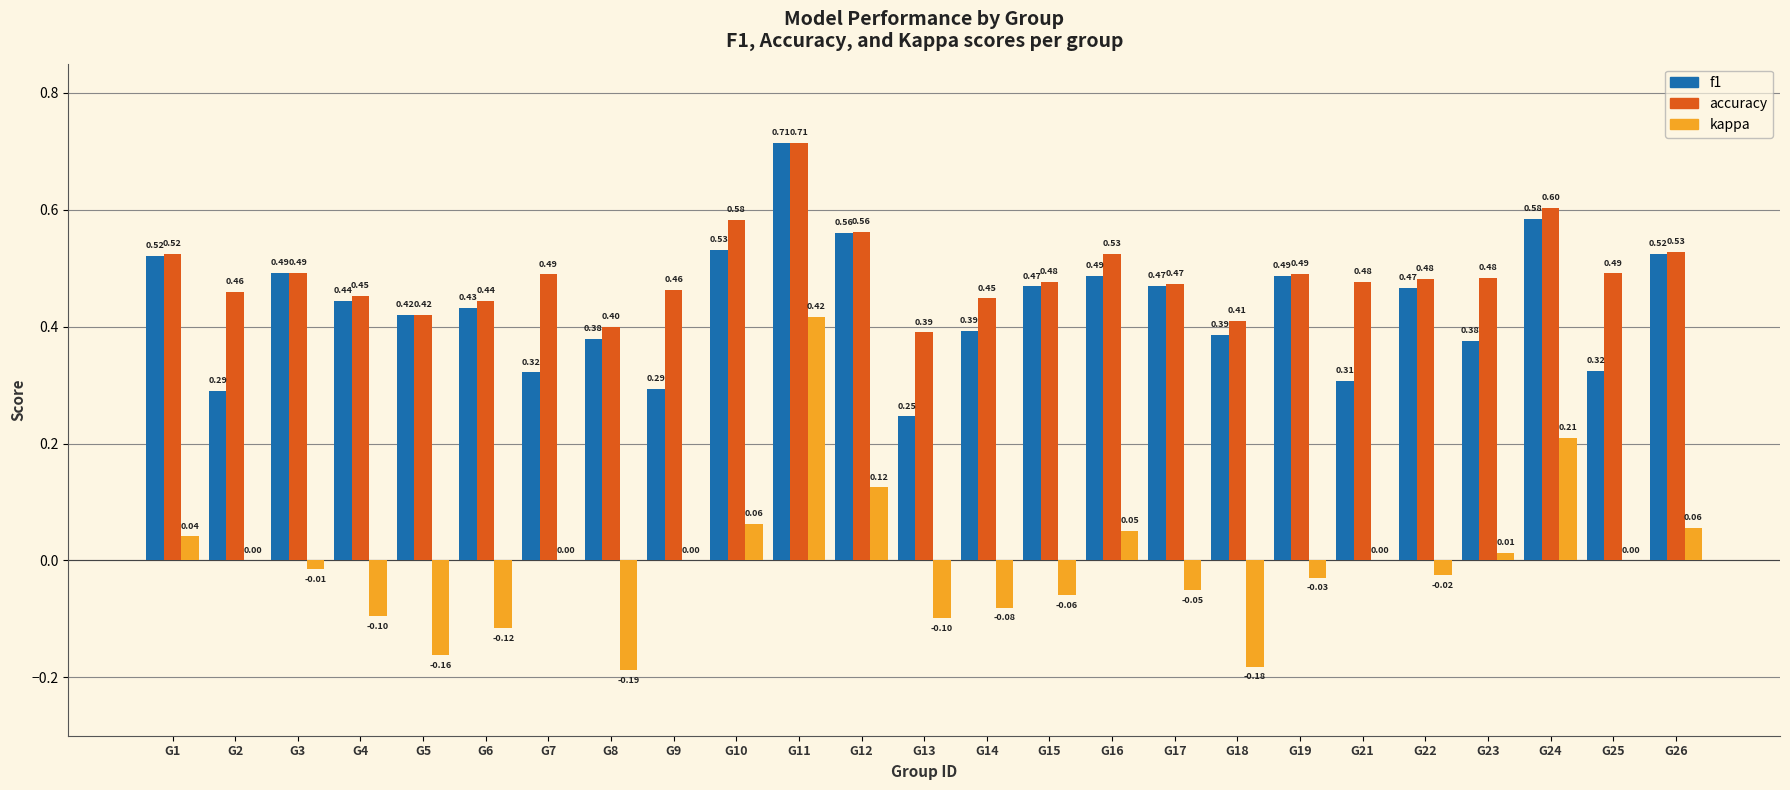

Between G13 and G15, which series saw the biggest shift?

f1